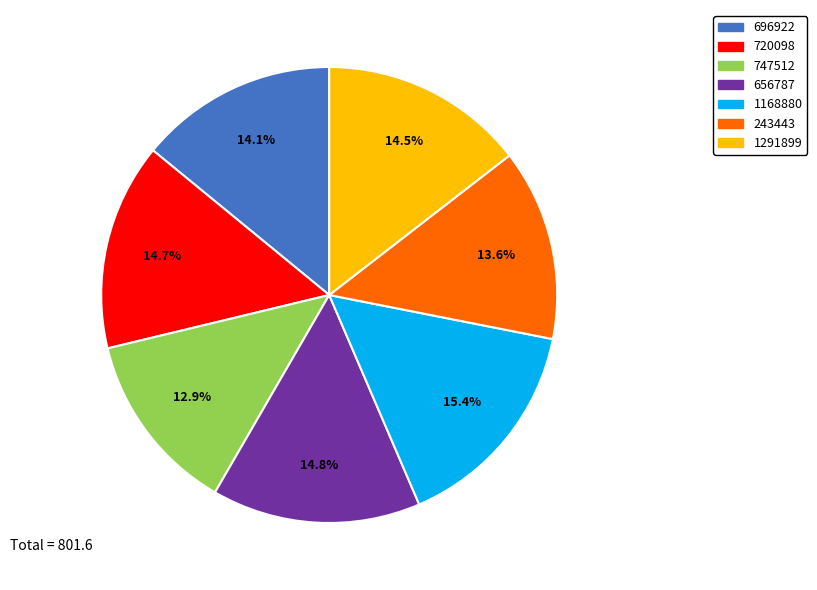

Which slice is the largest?

1168880